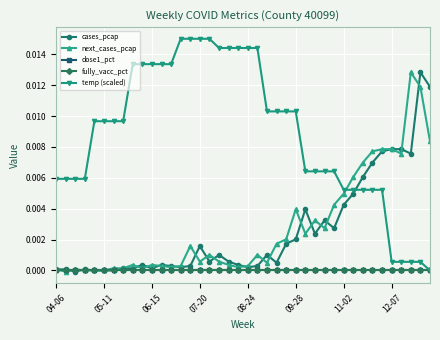

True or false: cases_pcap and next_cases_pcap intersect in this chart.

True